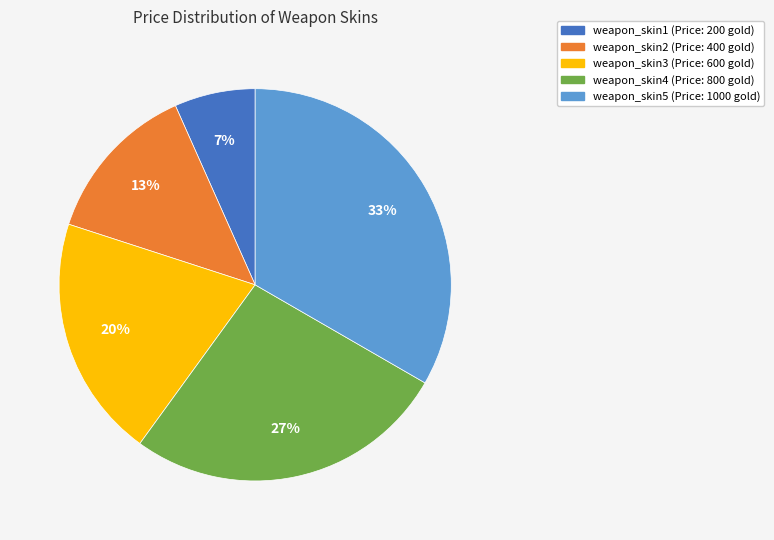

Which category has the smallest portion of the pie?

weapon_skin1